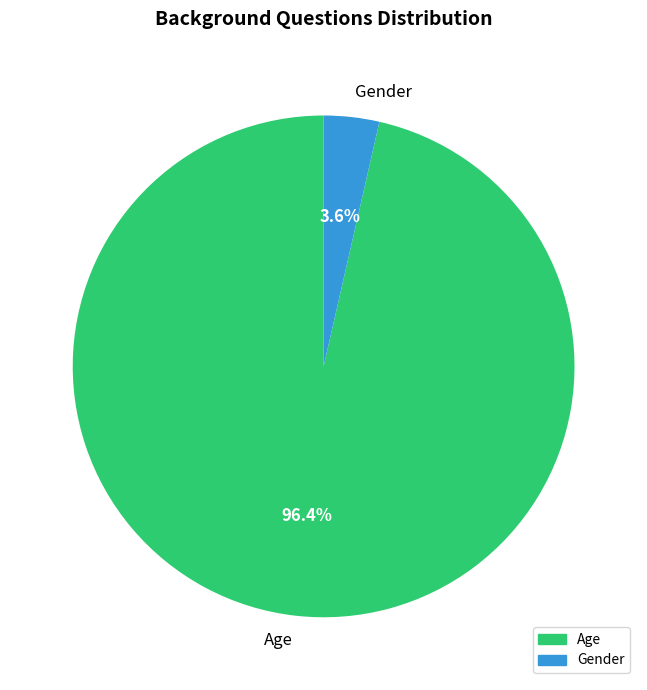

True or false: Gender accounts for 13% of the total.

False